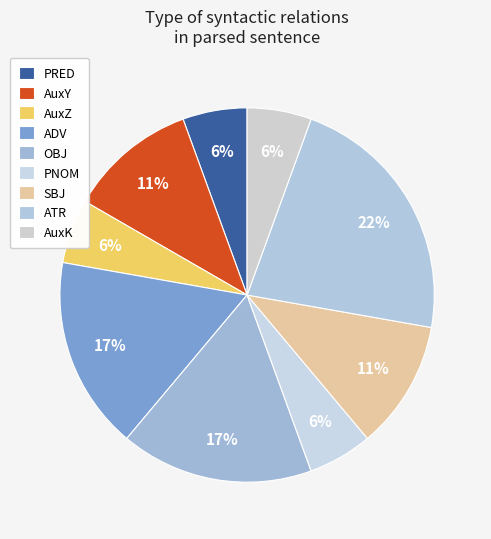

Does PRED represent more than half of the total?

No